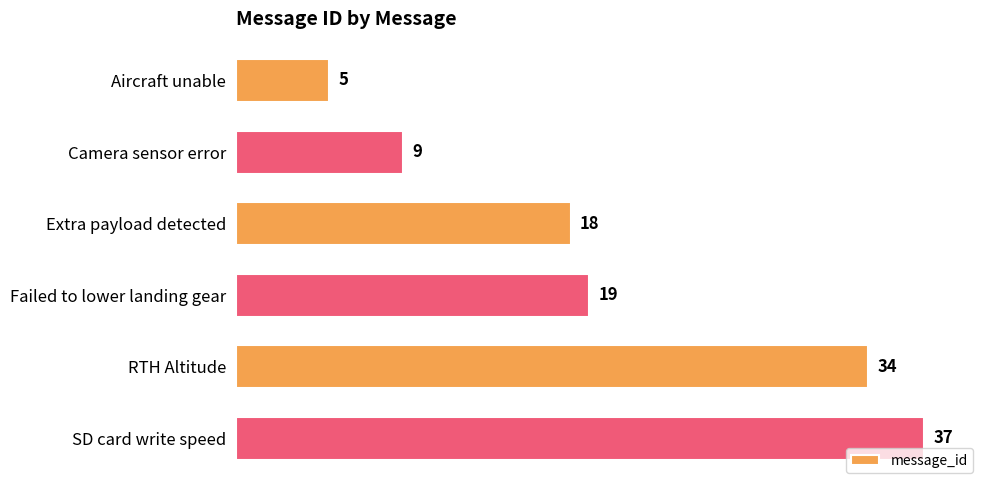

Where is the data nearest to the value 21?

Failed to lower landing gear